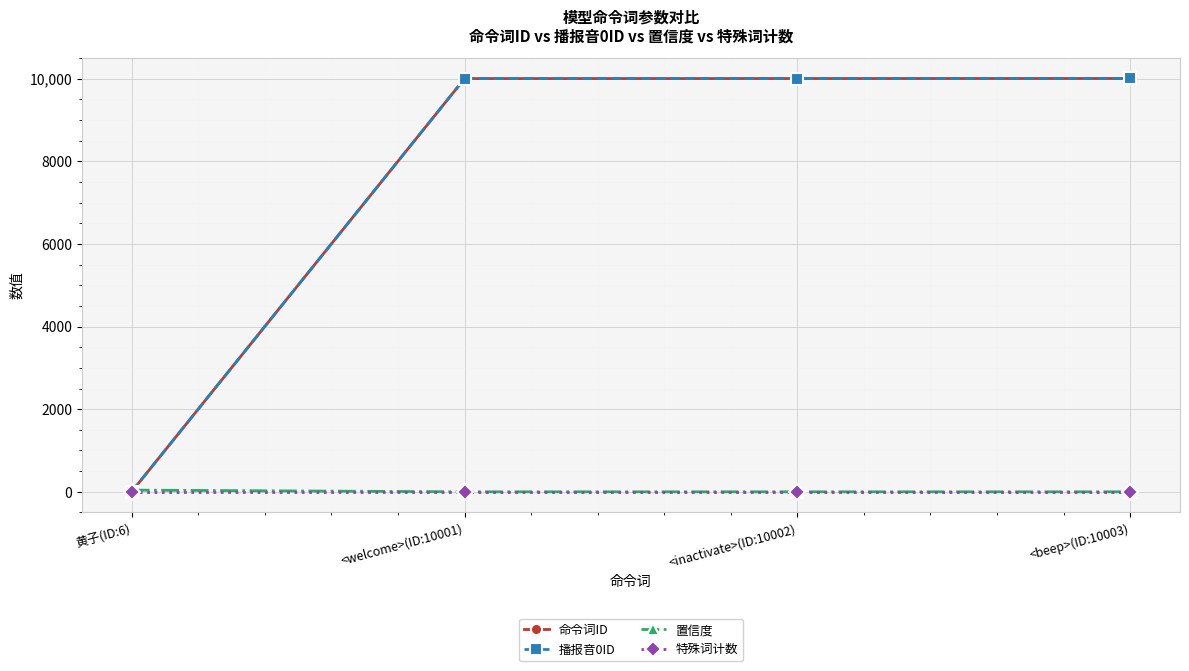

At how many categories does at least one series exceed 5432?

3